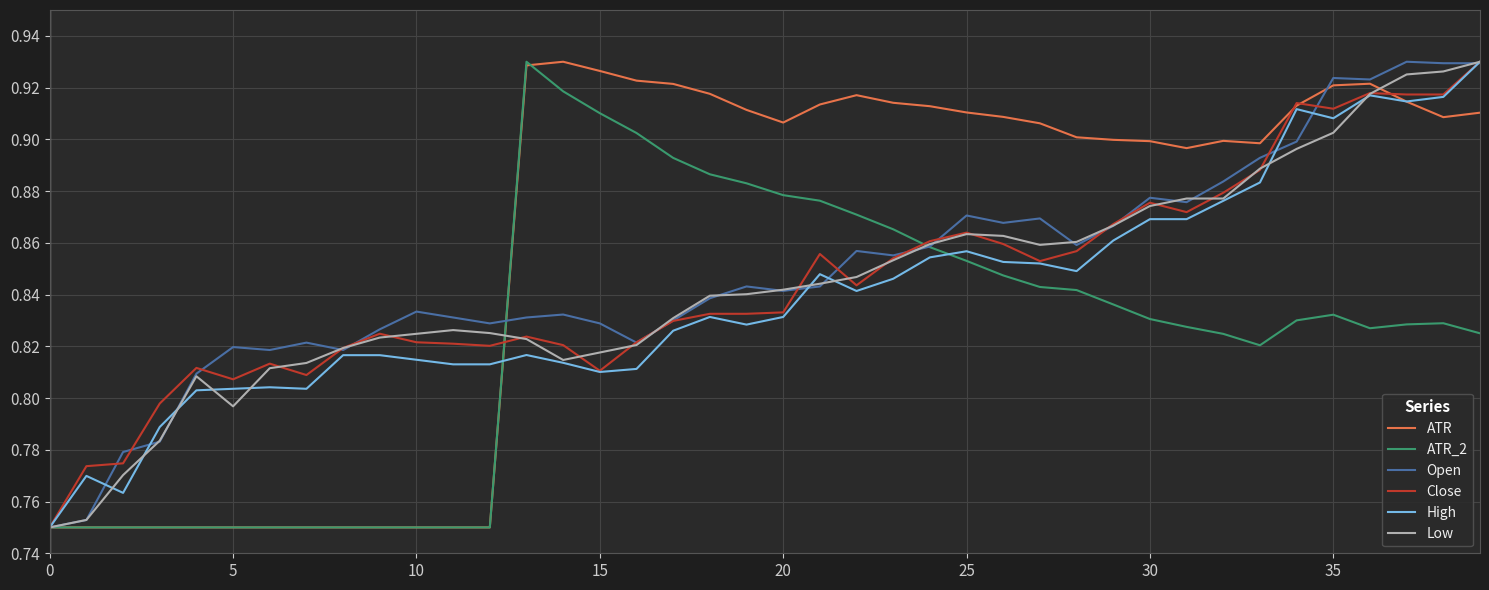

Which series has the largest total across all categories?

ATR